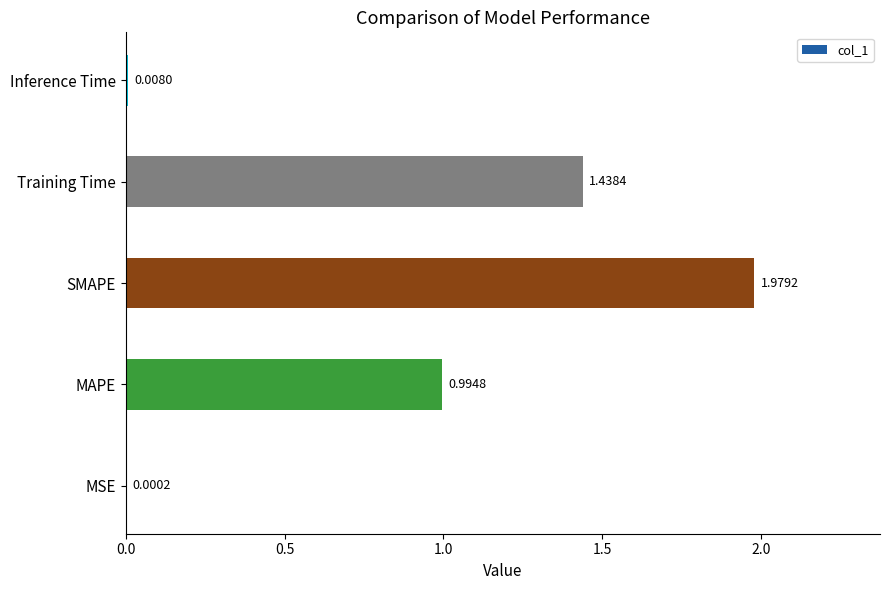

At which category does the chart reach its peak across all series?

SMAPE